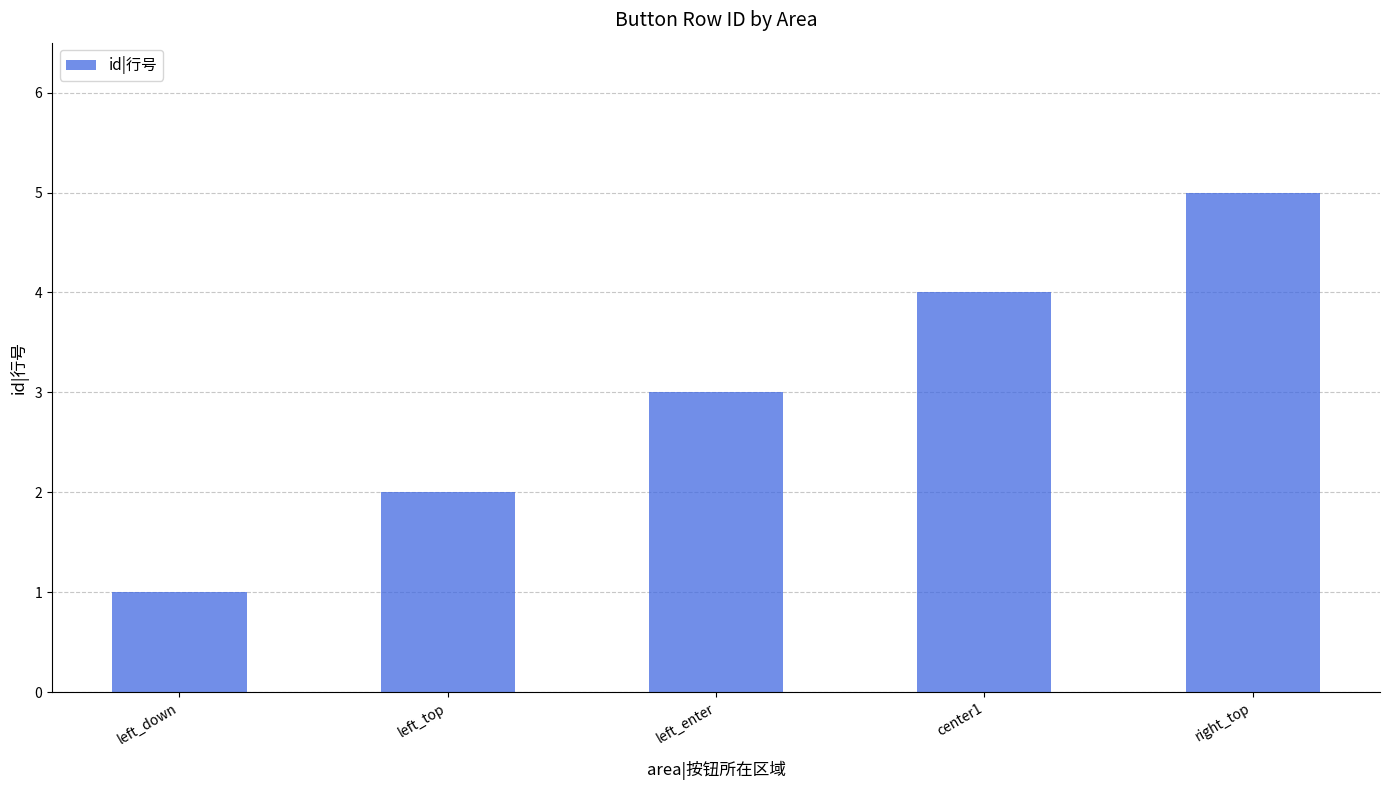

What is the sum of the values at left_enter and left_top?

5